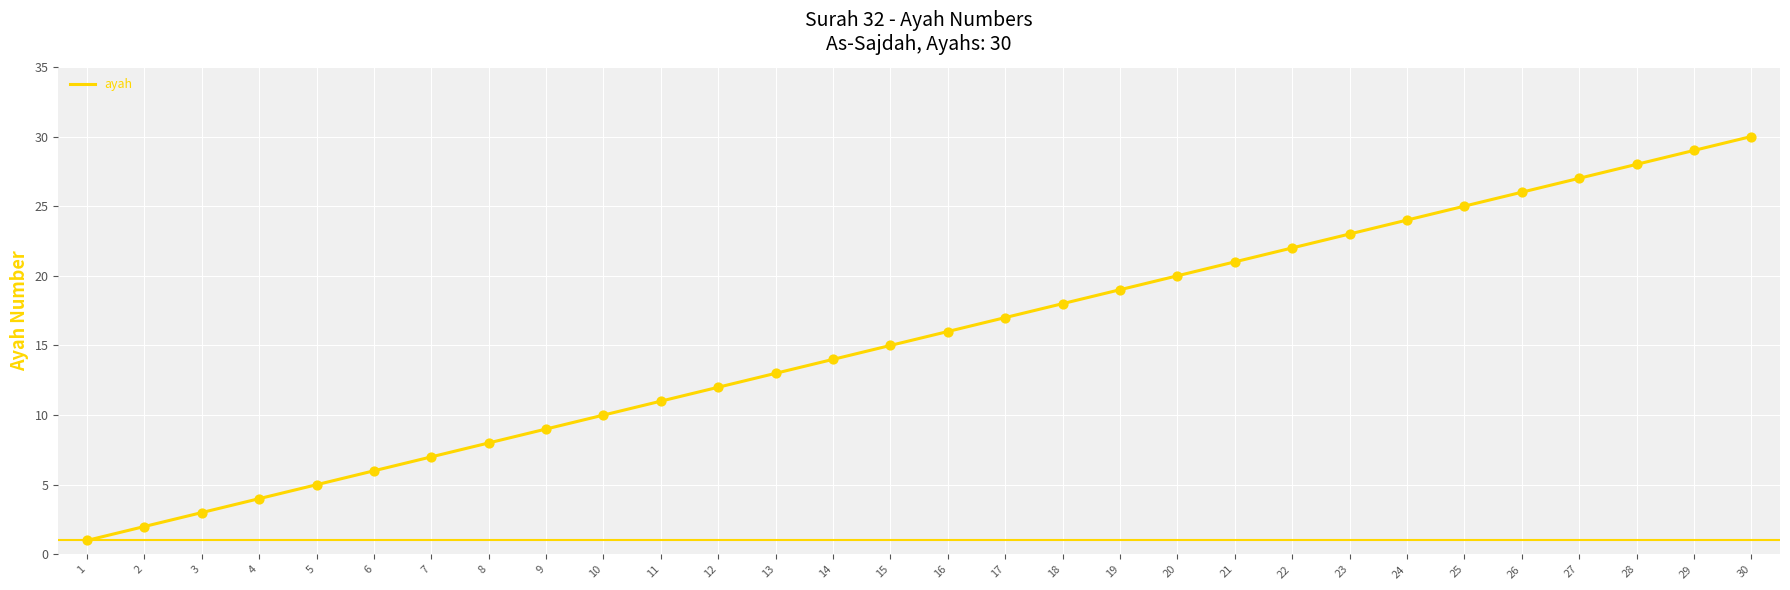

Approximately how many times larger is the value at 9 compared to 11?

0.8